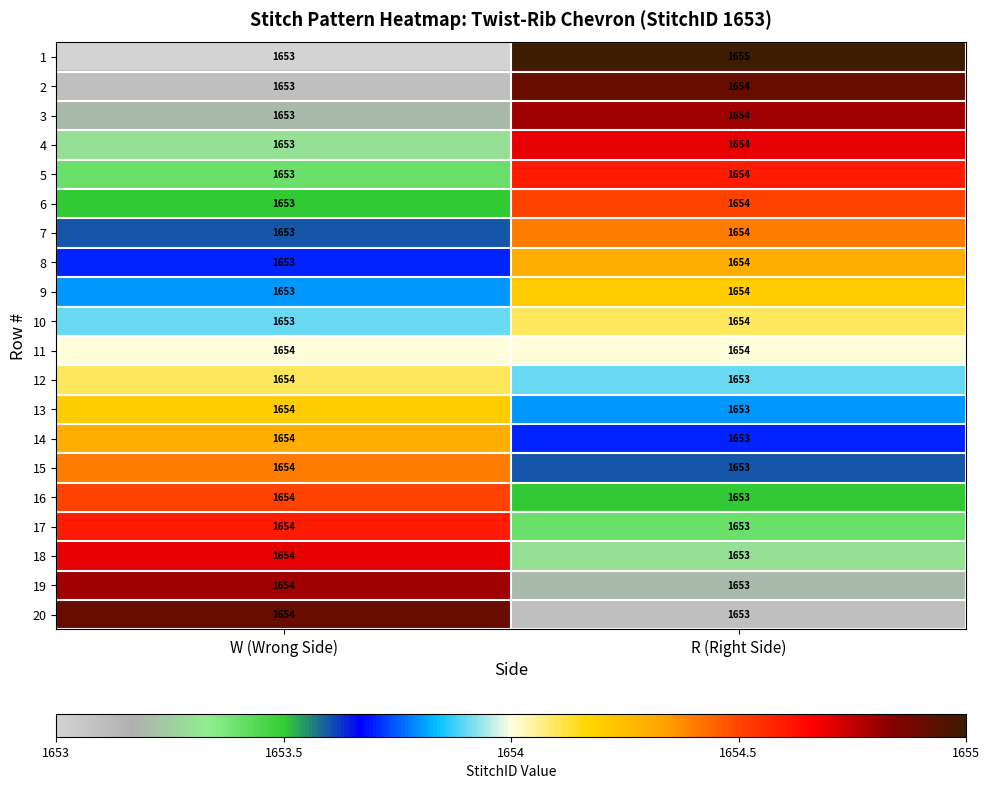

List the labels in order of 1 value, smallest first.

W (Wrong Side), R (Right Side)